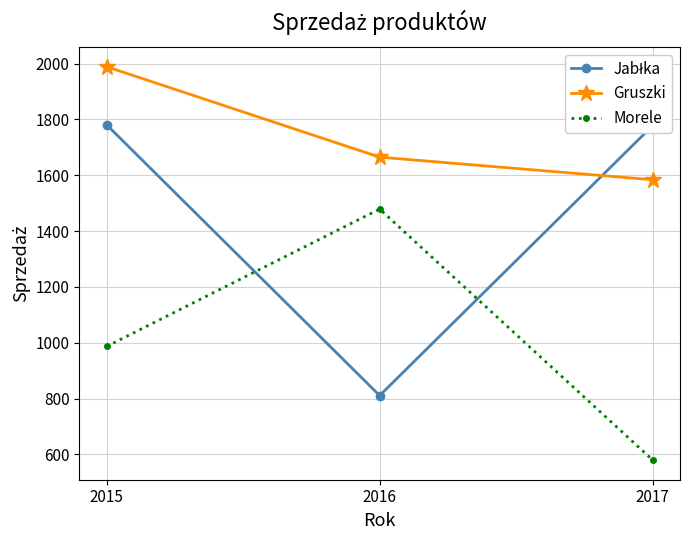

List the labels in order of Gruszki value, largest first.

2015, 2016, 2017